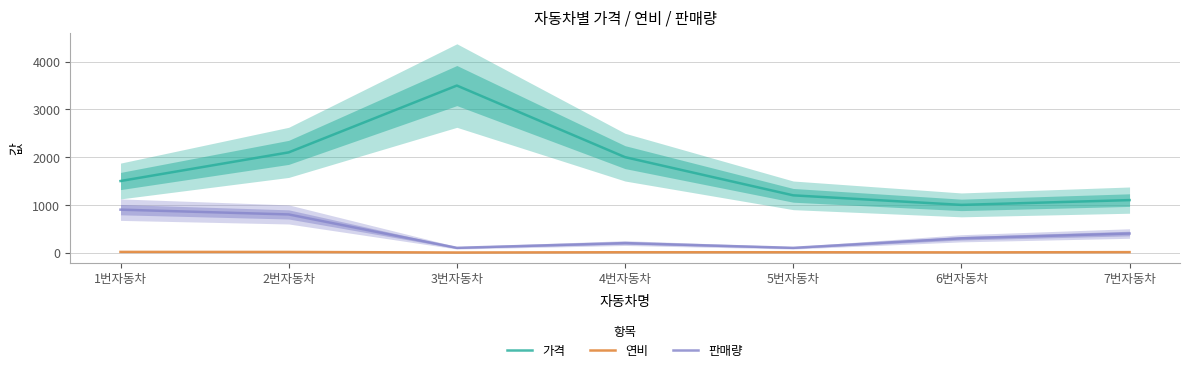

How many distinct data groups are displayed?

3